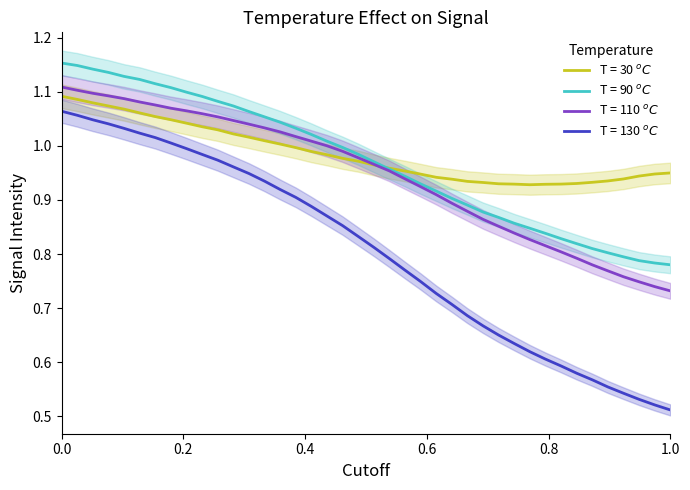

Reading left to right, what are all the values shown in this chart?

T = 30 $^oC$: 1.1	1.1	1.1	1.1	1.1	1.1	1.1	1.0	1.0	1.0	1.0	1.0	1.0	1.0	1.0	1.0	1.0	1.0	1.0	1.0	1.0	1.0	1.0	0.9	0.9	0.9	0.9	0.9	0.9	0.9	0.9	0.9	0.9	0.9	0.9	0.9	0.9	0.9	0.9	0.9
T = 90 $^oC$: 1.2	1.1	1.1	1.1	1.1	1.1	1.1	1.1	1.1	1.1	1.1	1.1	1.1	1.1	1.0	1.0	1.0	1.0	1.0	1.0	1.0	1.0	0.9	0.9	0.9	0.9	0.9	0.9	0.9	0.9	0.8	0.8	0.8	0.8	0.8	0.8	0.8	0.8	0.8	0.8
T = 110 $^oC$: 1.1	1.1	1.1	1.1	1.1	1.1	1.1	1.1	1.1	1.1	1.1	1.0	1.0	1.0	1.0	1.0	1.0	1.0	1.0	1.0	1.0	1.0	0.9	0.9	0.9	0.9	0.9	0.9	0.9	0.8	0.8	0.8	0.8	0.8	0.8	0.8	0.8	0.7	0.7	0.7
T = 130 $^oC$: 1.1	1.1	1.0	1.0	1.0	1.0	1.0	1.0	1.0	1.0	1.0	1.0	0.9	0.9	0.9	0.9	0.9	0.9	0.9	0.8	0.8	0.8	0.8	0.7	0.7	0.7	0.7	0.7	0.7	0.6	0.6	0.6	0.6	0.6	0.6	0.6	0.5	0.5	0.5	0.5